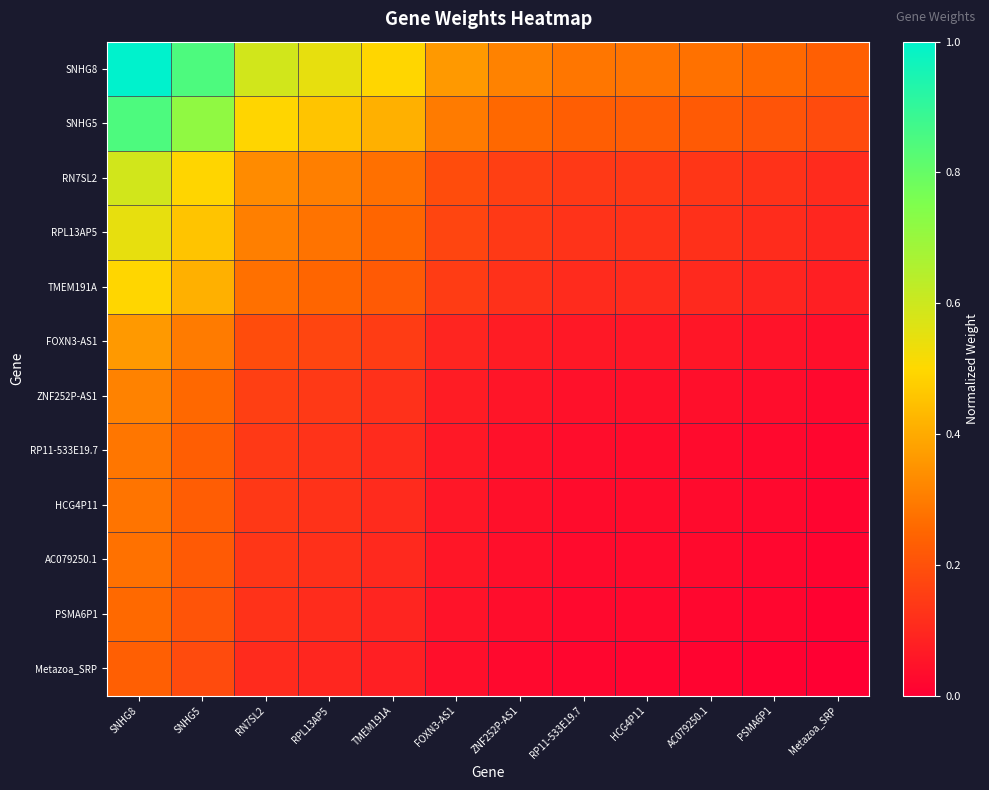

Which series has the largest total across all categories?

SNHG8